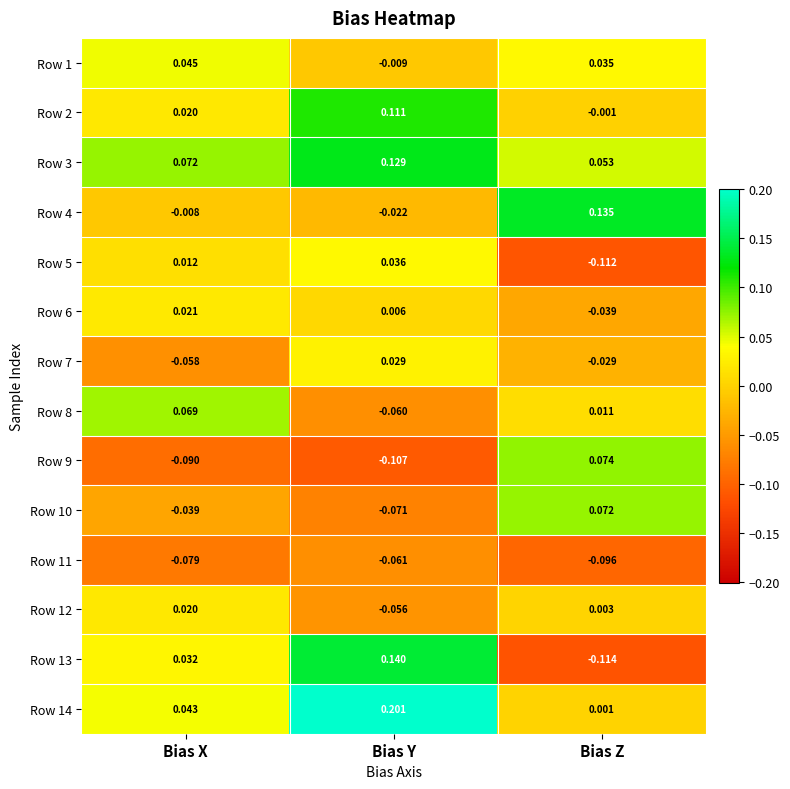

Is the value of Row 5 at Bias Y greater than the value of Row 1 at Bias Z?

Yes